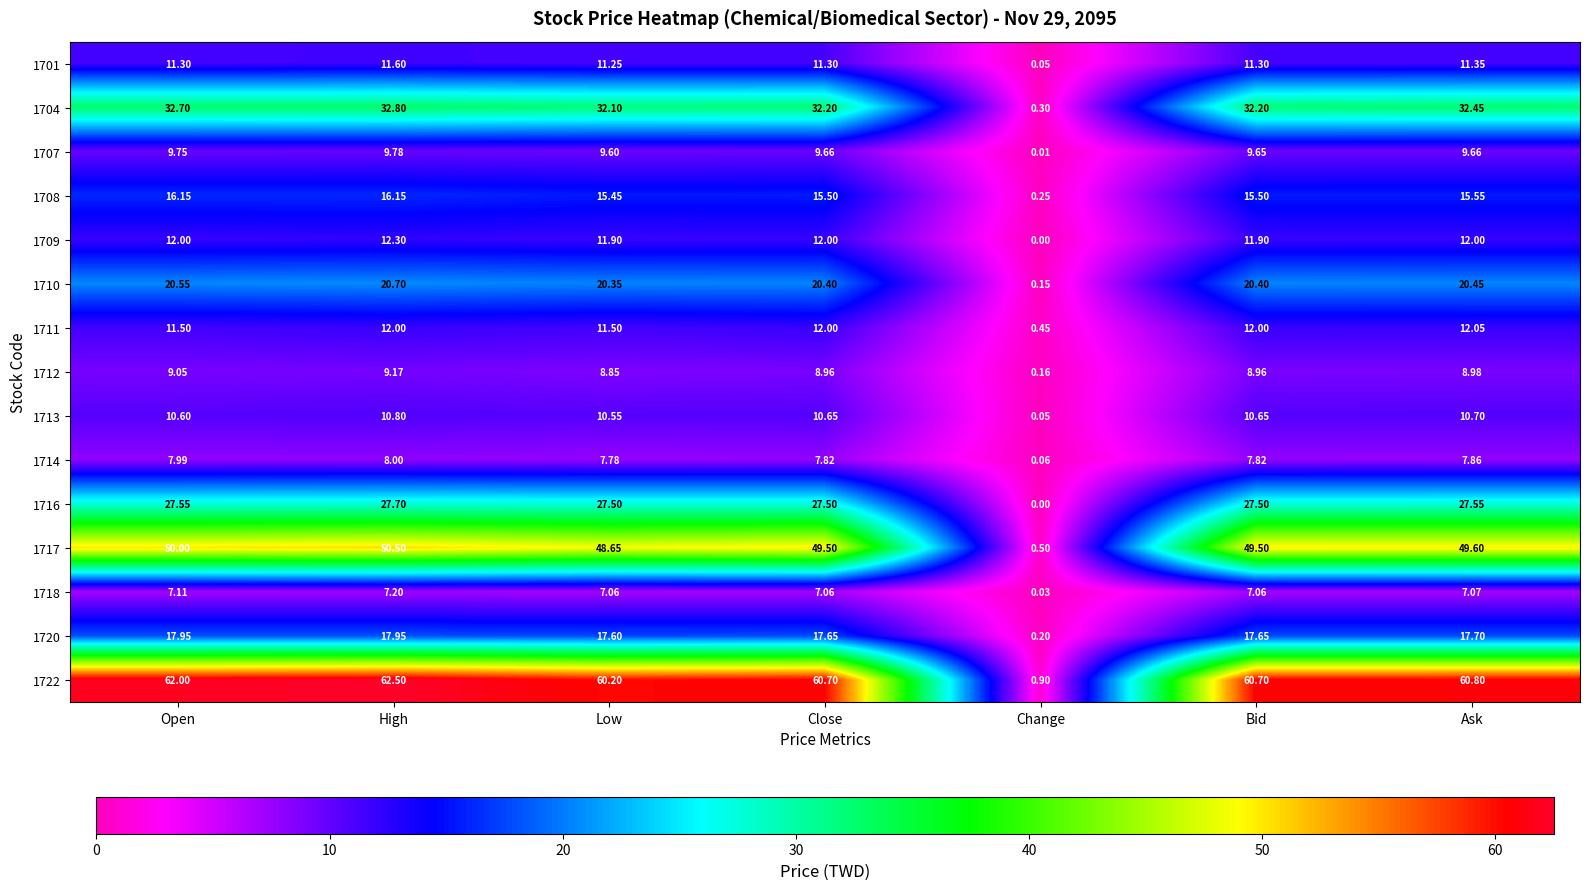

Is the value of 1717 at High greater than the value of 1713 at Ask?

Yes